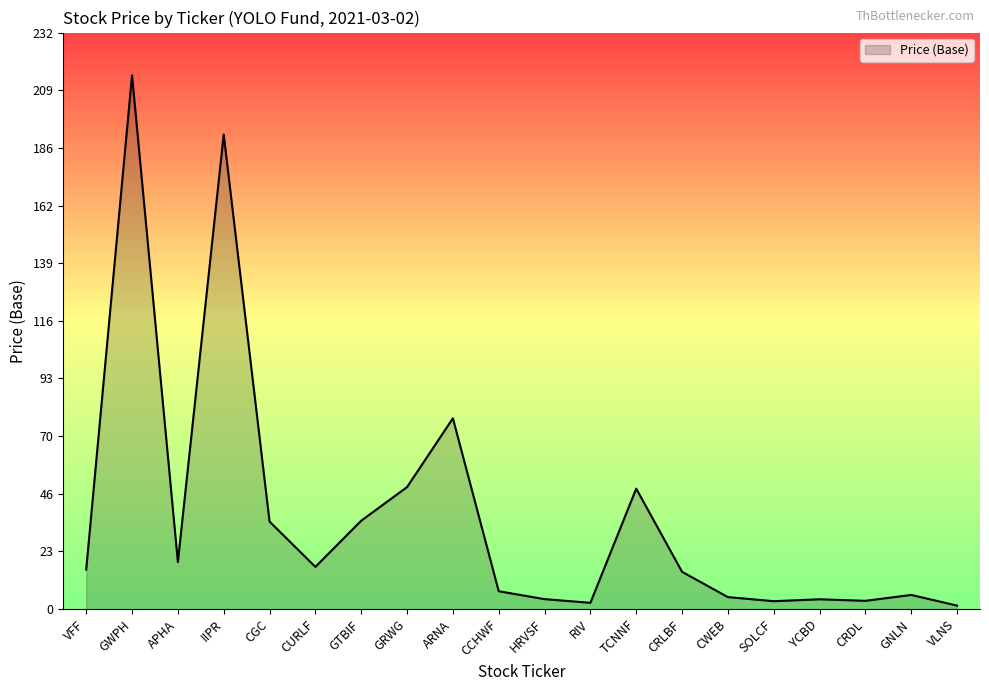

What is the average value?

37.7